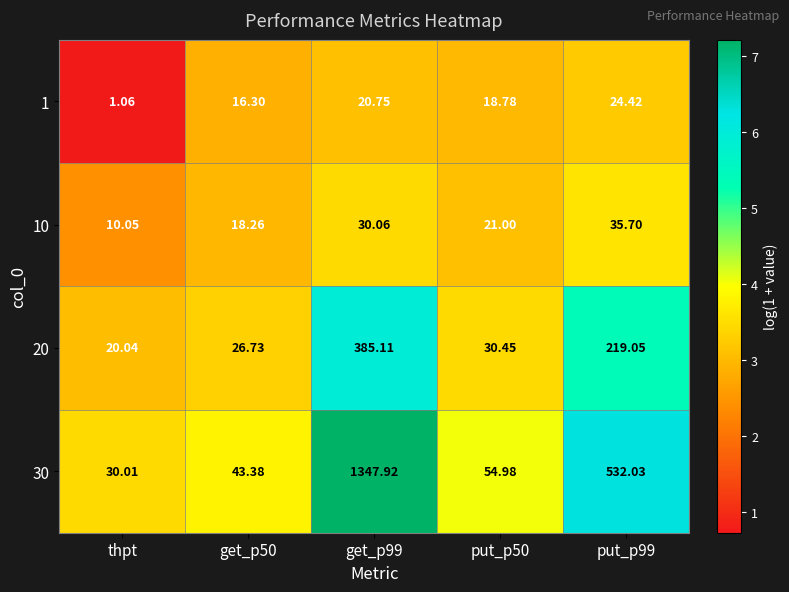

Is the value of 20 at get_p99 greater than the value of 1 at put_p50?

Yes